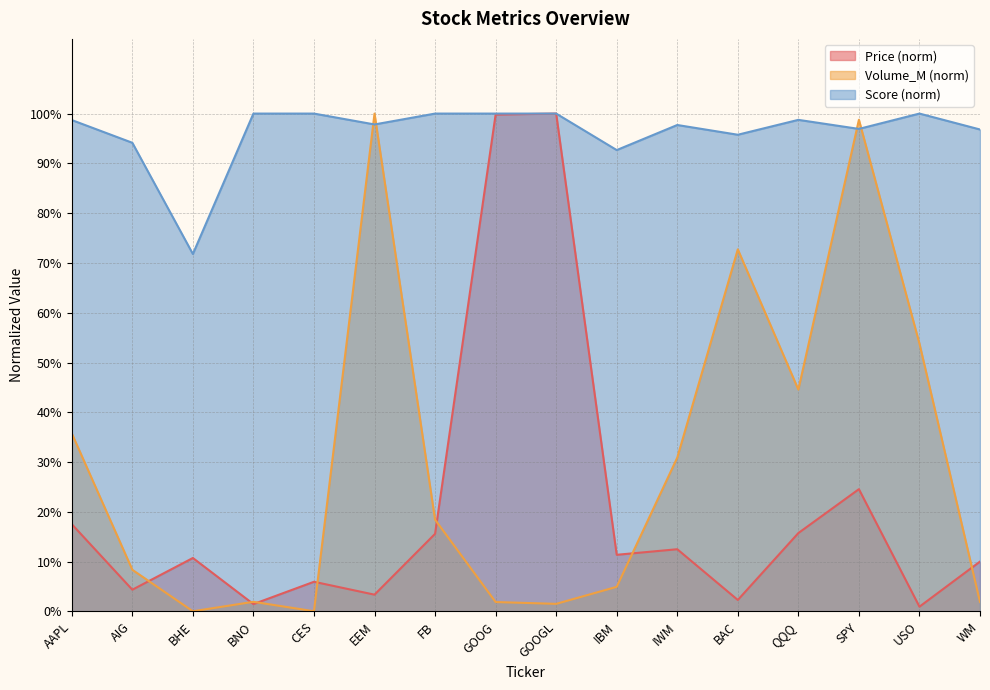

What is the sum of the Price values at AAPL and IBM?

0.3